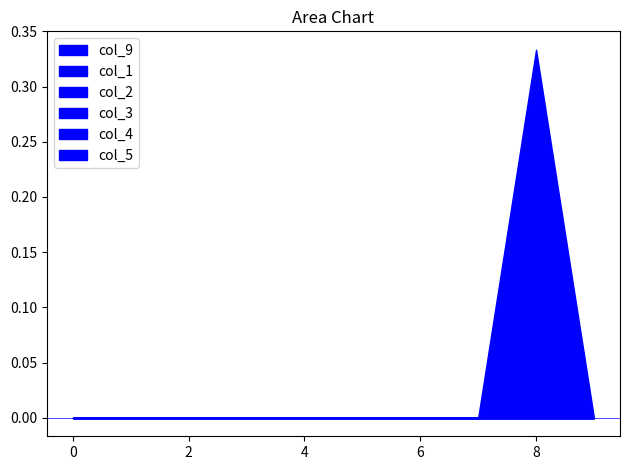

Reading left to right, transcribe all the data shown in this chart.

col_9: 0.0	0.0	0.0	0.0	0.0	0.0	0.0	0.0	0.3	0.0
col_1: 0.0	0.0	0.0	0.0	0.0	0.0	0.0	0.0	0.0	0.0
col_2: 0.0	0.0	0.0	0.0	0.0	0.0	0.0	0.0	0.0	0.0
col_3: 0.0	0.0	0.0	0.0	0.0	0.0	0.0	0.0	0.0	0.0
col_4: 0.0	0.0	0.0	0.0	0.0	0.0	0.0	0.0	0.0	0.0
col_5: 0.0	0.0	0.0	0.0	0.0	0.0	0.0	0.0	0.0	0.0